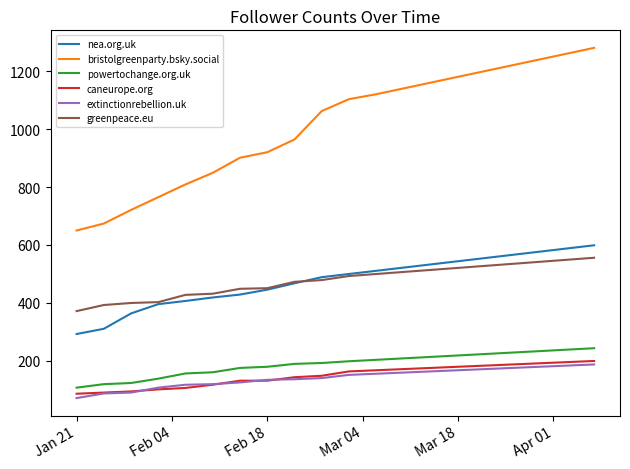

What is the greatest value displayed?

1280